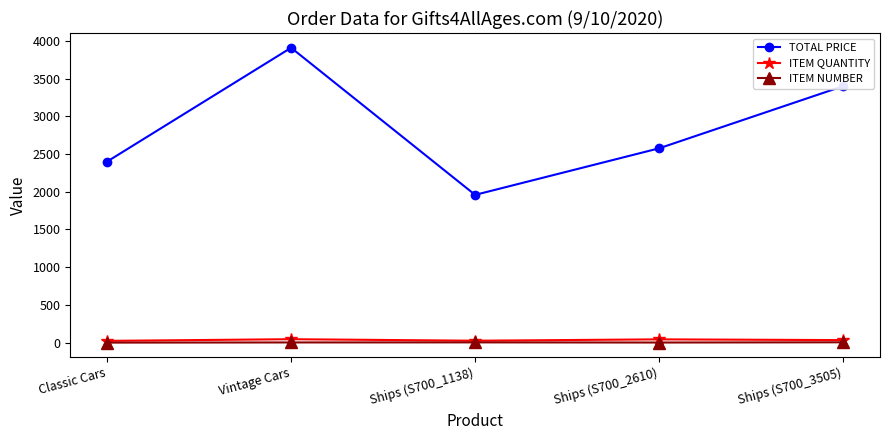

What is the smallest value displayed?

1.0